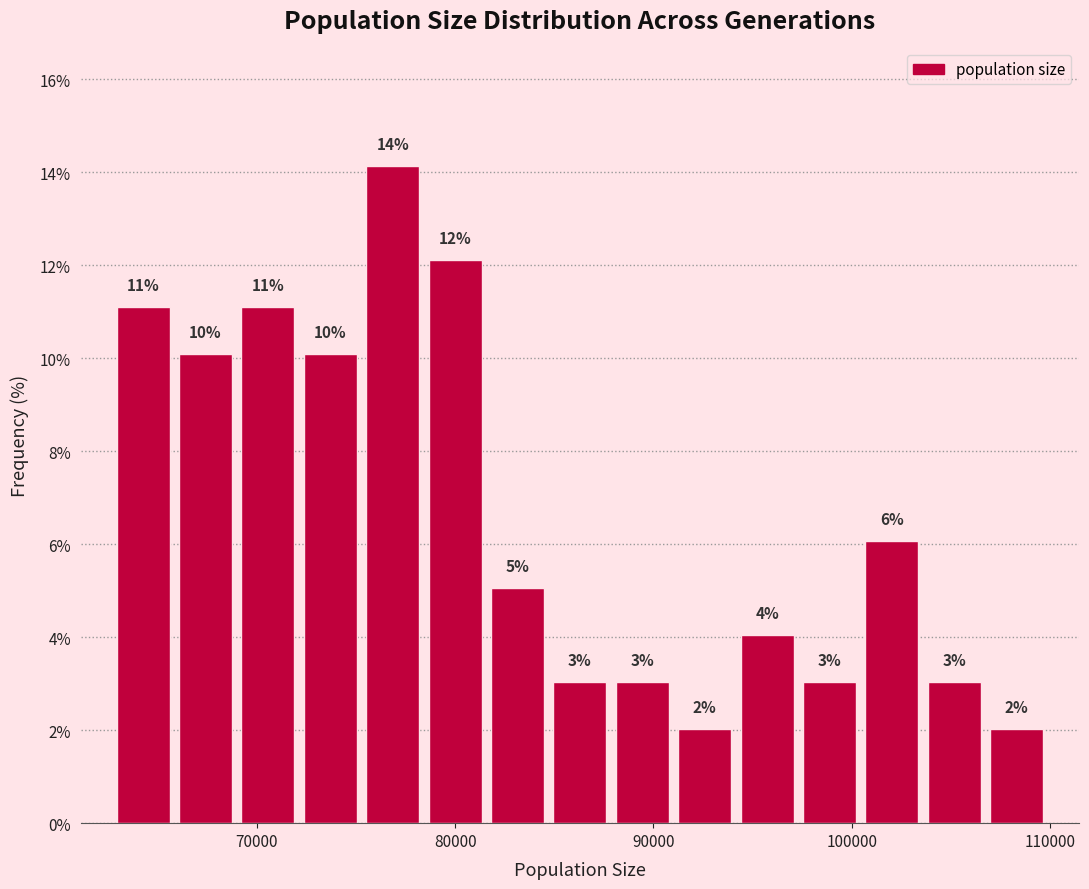

Read against the x-axis, roughly where is the centre of the tallest bar?

77000